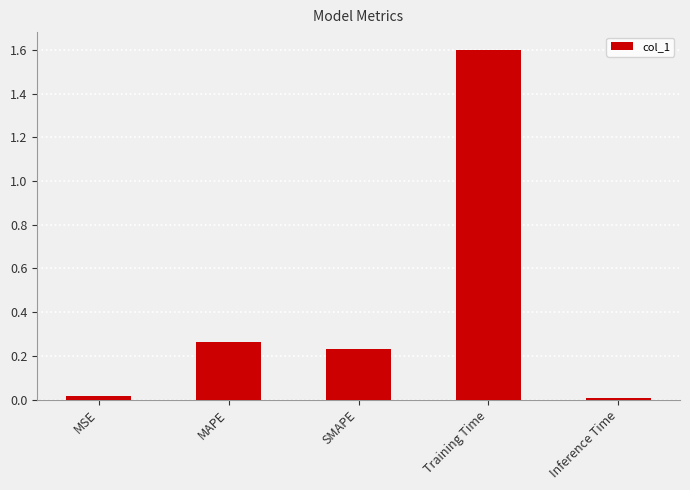

What is the value of the 4th bar from the left?

1.6